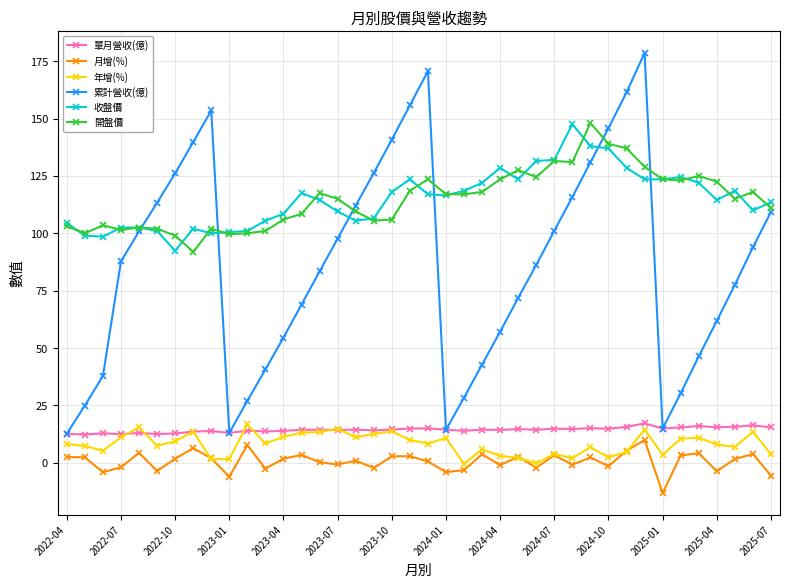

True or false: 年增(%) has more than 2 interior local peaks.

True